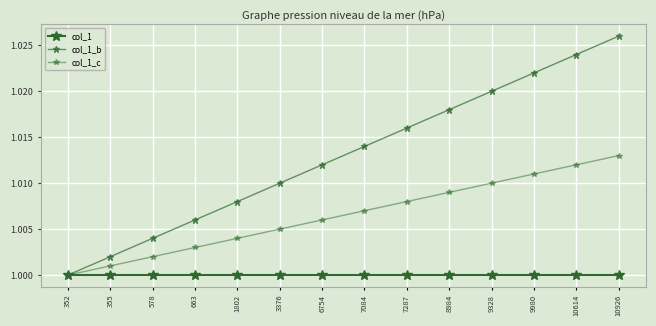

Does the chart display data point markers on the line(s)?

Yes